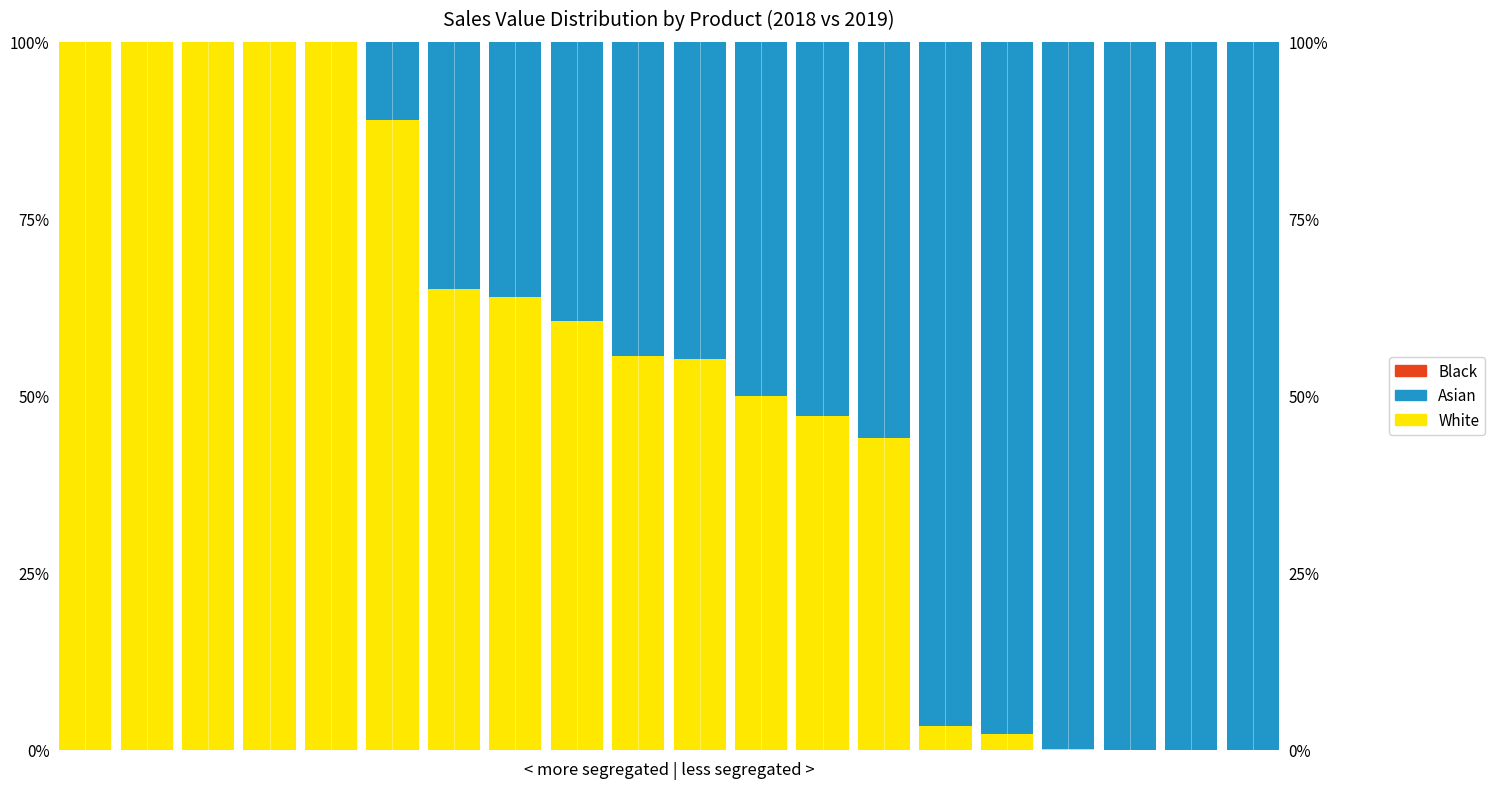

Between 8 and 19, which series saw the biggest shift?

White